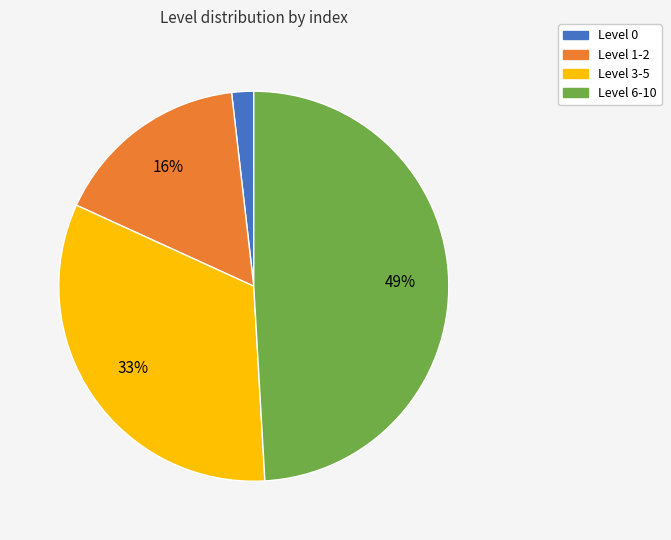

Rank the categories by value from lowest to highest.

Level 0, Level 1-2, Level 3-5, Level 6-10